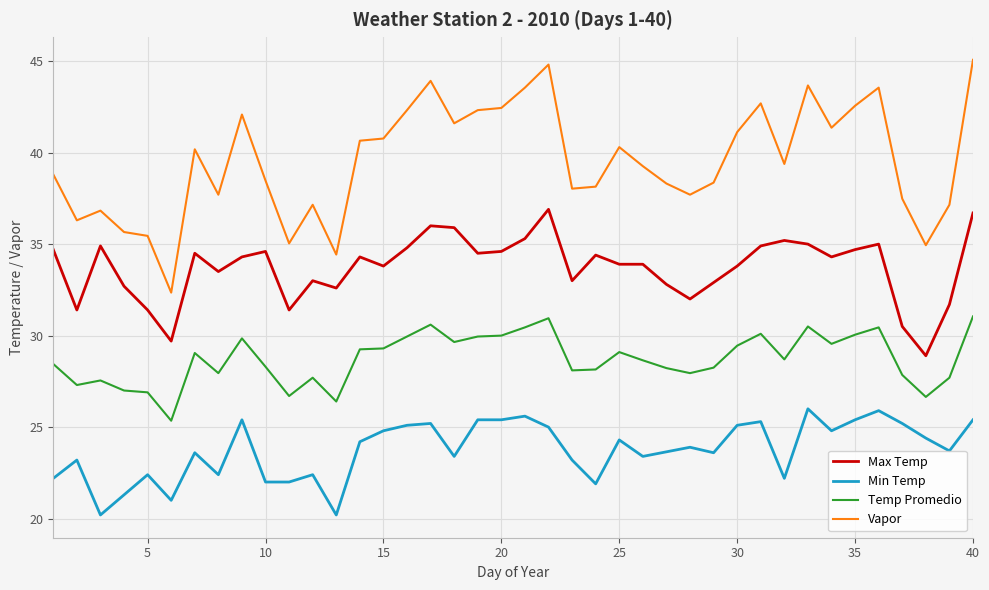

True or false: Max Temp and Vapor intersect in this chart.

False